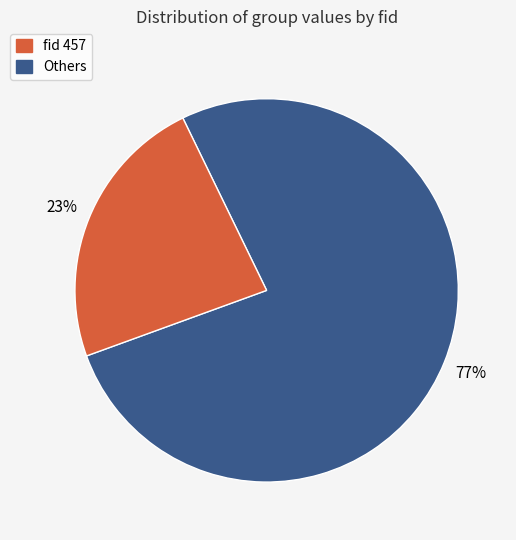

To the nearest percent, what is the average slice percentage?

50%